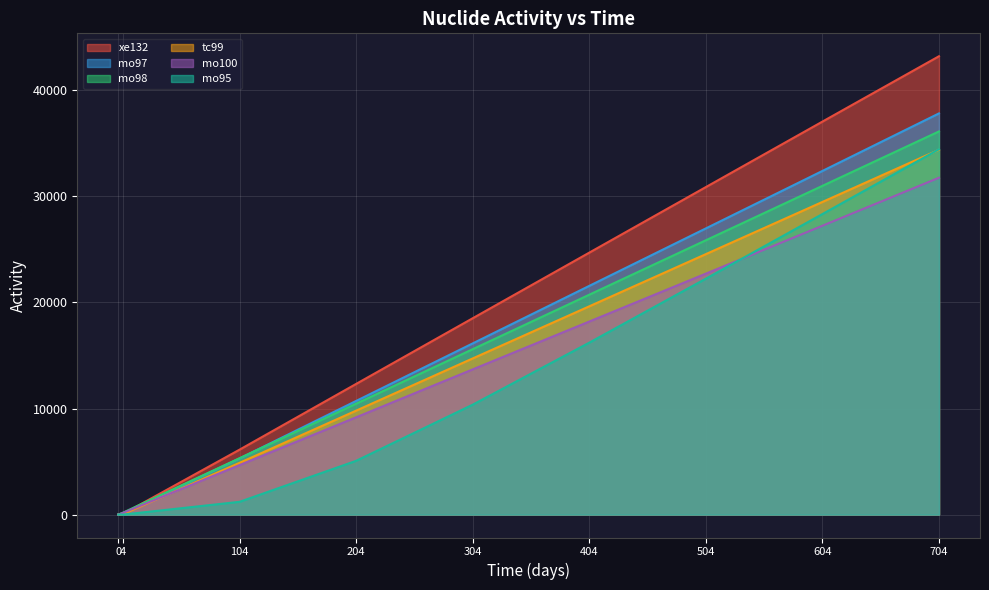

What is the spread (max minus min) of values at 304?

8148.5